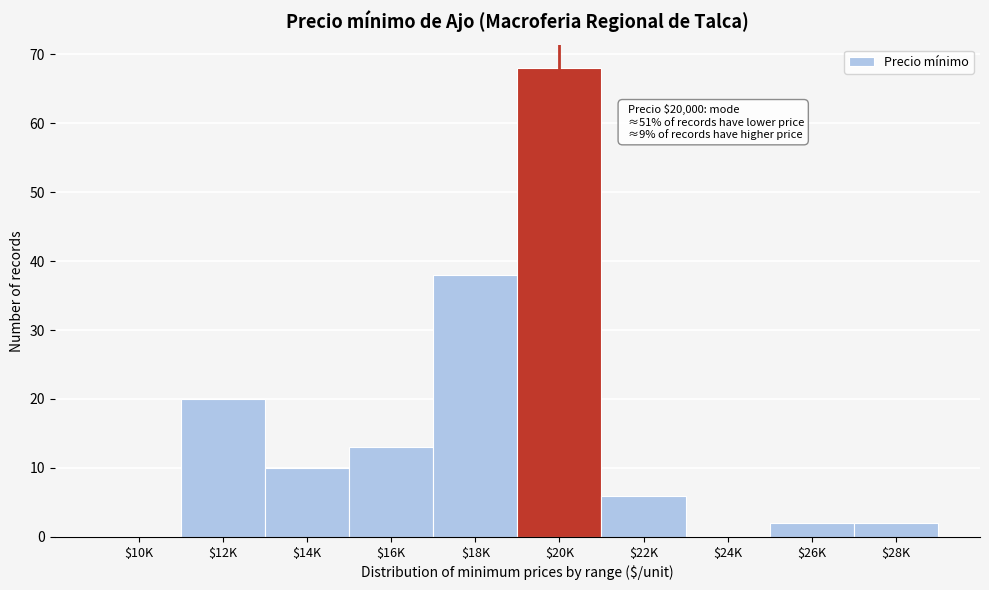

The value at $10K is -44. True or false?

False